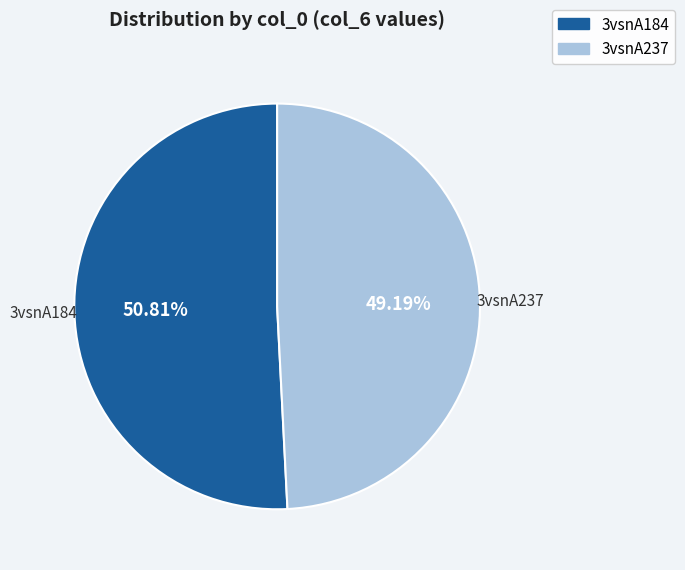

The 3vsnA237 slice represents 42% of the pie. True or false?

False